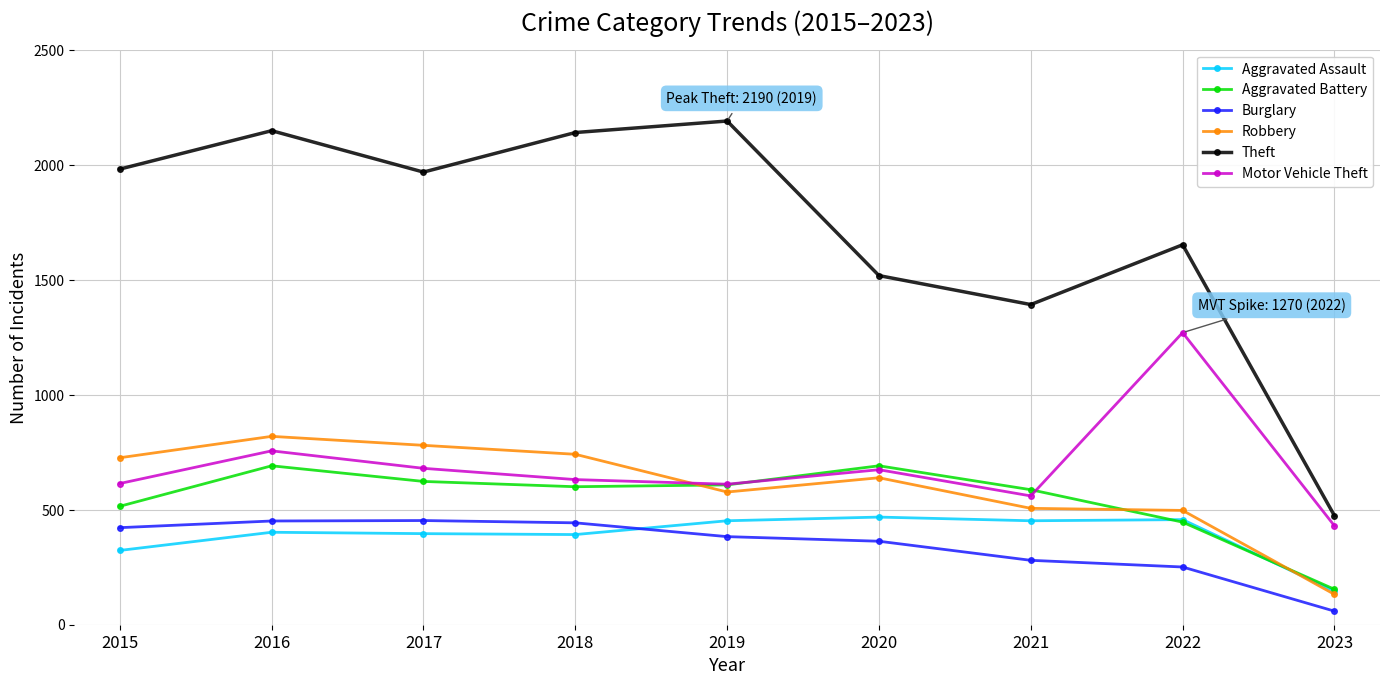

How many intersections are there between Robbery and Motor Vehicle Theft?

1